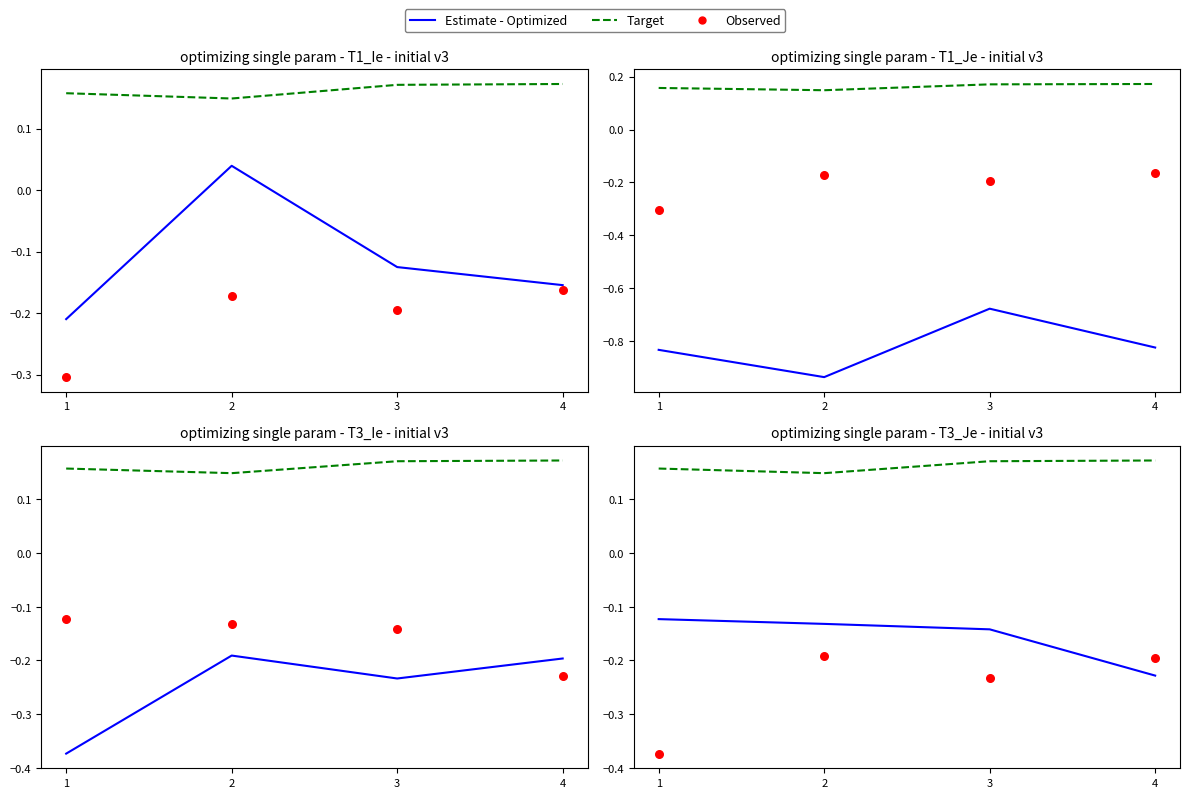

Which series has the largest total across all categories?

Target